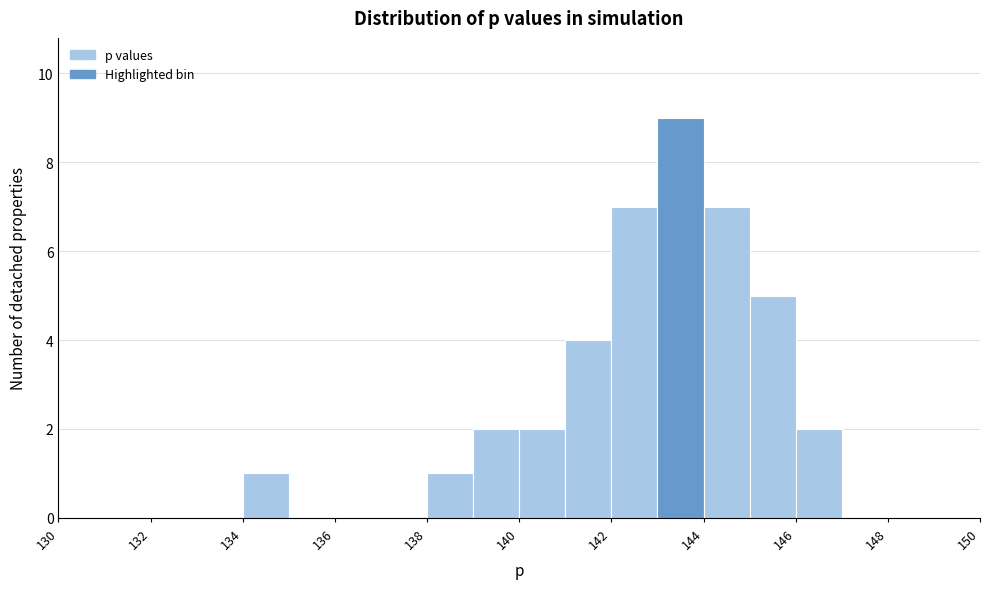

Reading left to right, transcribe this chart: for each bar, give the range it covers on the x-axis and its height. The values are not printed on the chart, so give them approximately, as read against the axis.

130 to 131: 0
131 to 132: 0
132 to 133: 0
133 to 134: 0
134 to 135: 1
135 to 136: 0
136 to 137: 0
137 to 138: 0
138 to 139: 1
139 to 140: 2
140 to 141: 2
141 to 142: 4
142 to 143: 7
143 to 144: 9
144 to 145: 7
145 to 146: 5
146 to 147: 2
147 to 148: 0
148 to 149: 0
149 to 150: 0